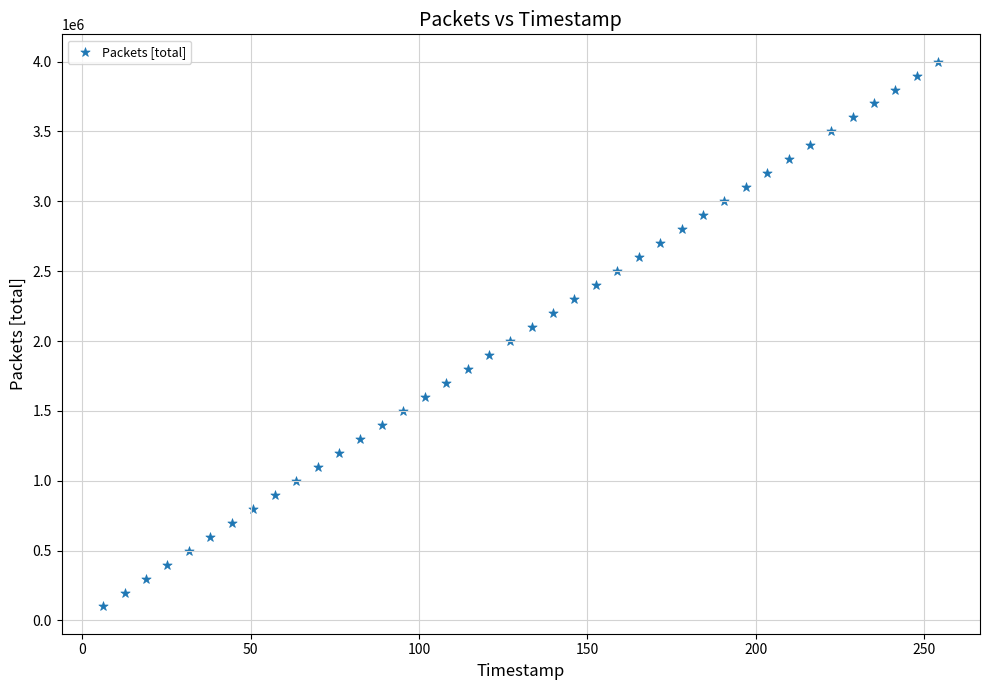

What is the range of Y values (max minus min)?

3900000